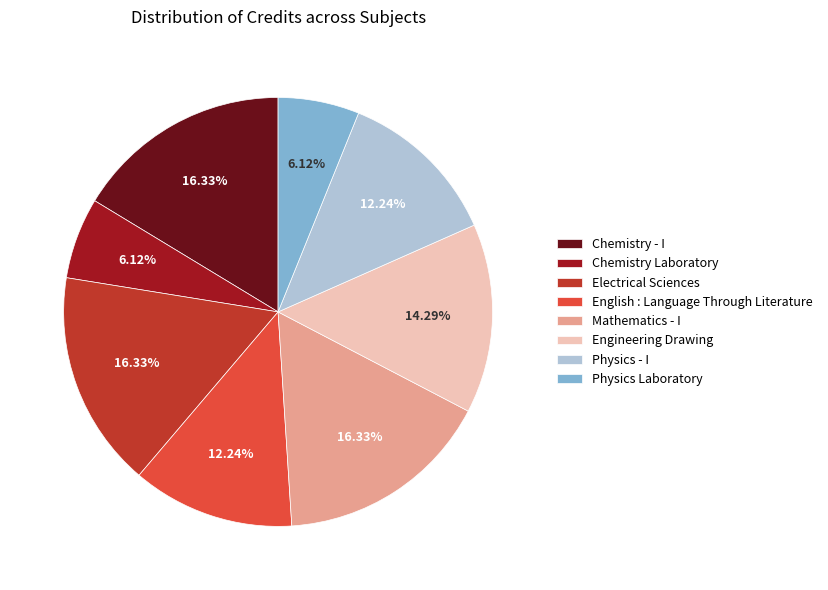

The Chemistry Laboratory slice represents 6% of the pie. True or false?

True